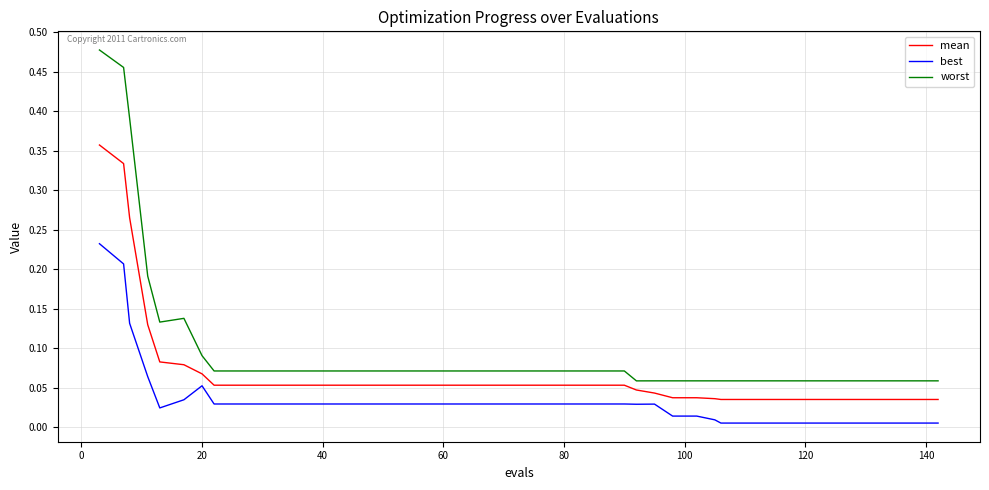

Which series has the largest range (max minus min)?

worst